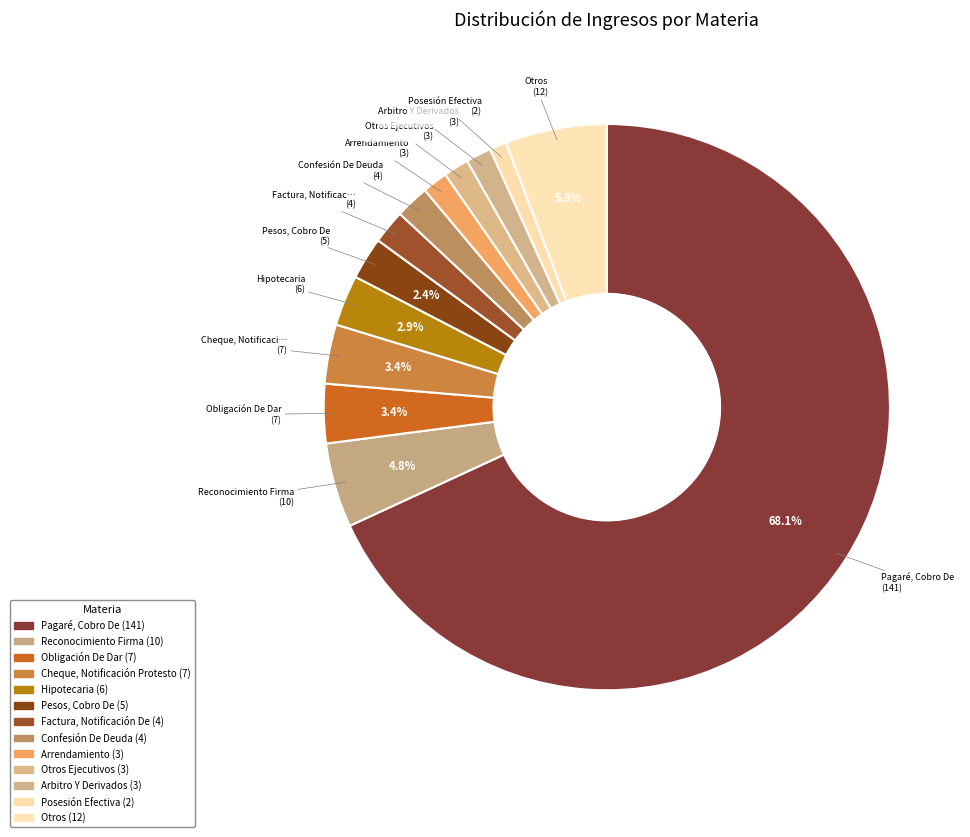

How many slices are in this pie chart?

13